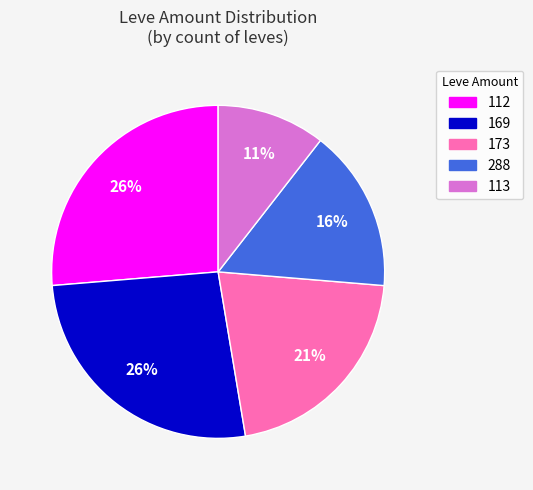

Does any single category account for the majority?

No